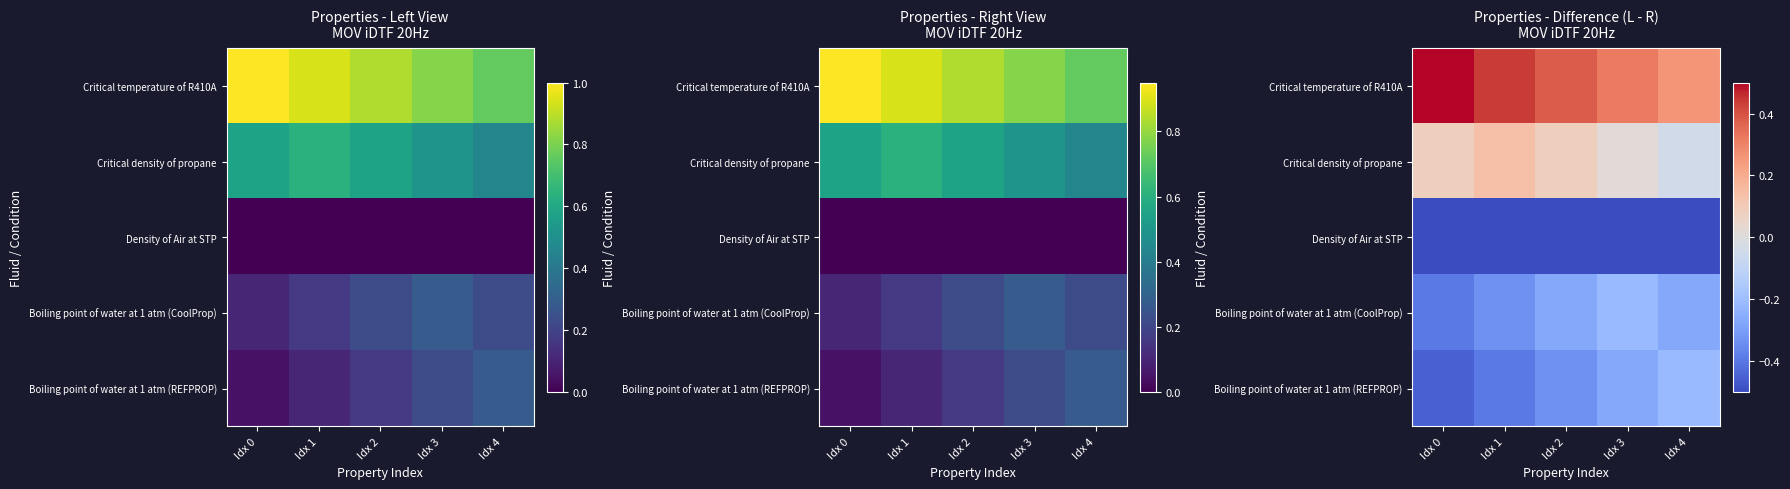

List the series in order of their peak value, highest first.

Critical temperature of R410A, Critical density of propane, Boiling point of water at 1 atm (REFPROP), Boiling point of water at 1 atm (CoolProp), Density of Air at STP